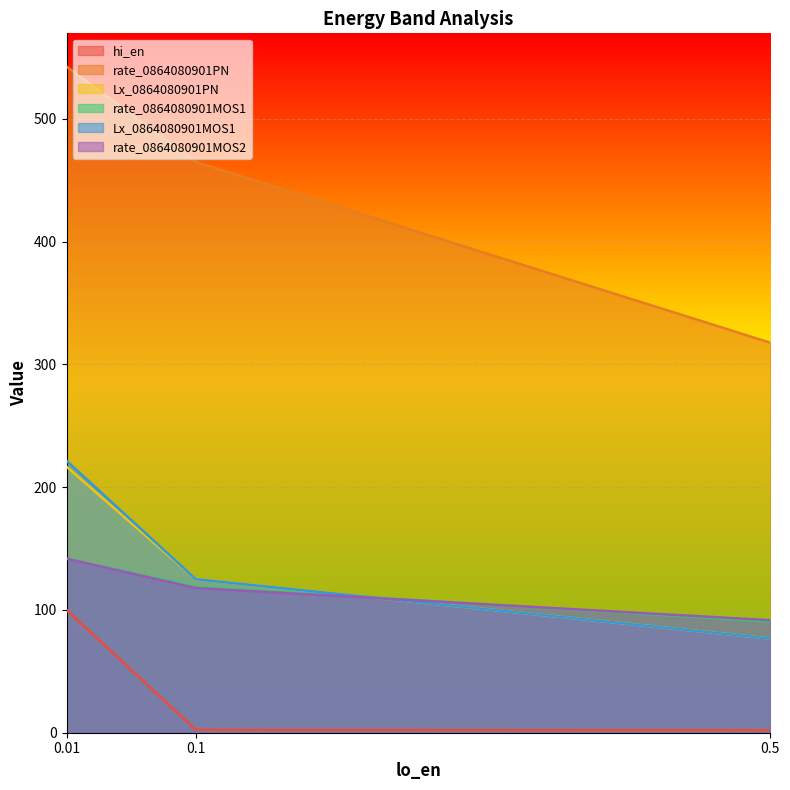

What is the maximum value for Lx_0864080901MOS1?

221.5